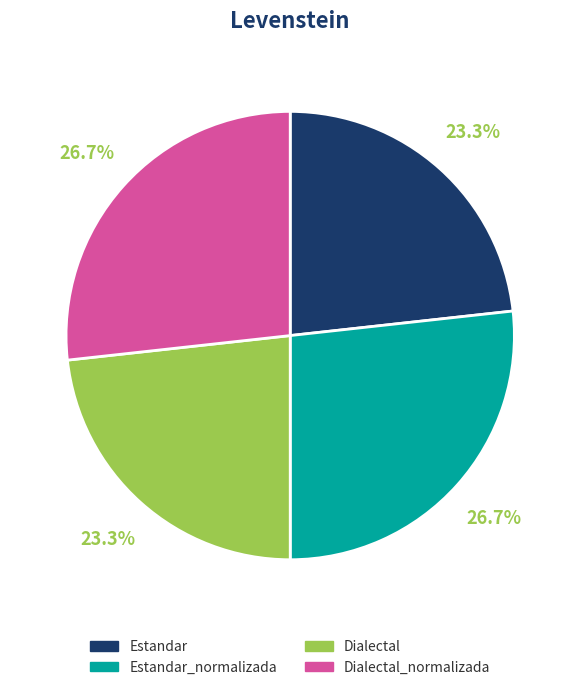

Is Estandar the majority of the pie?

No